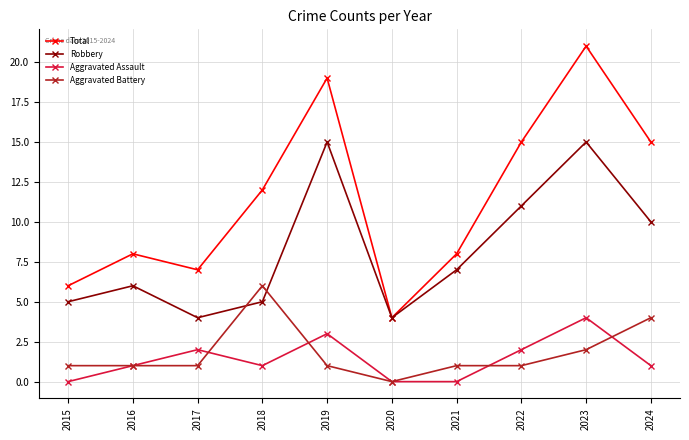

Which series has the largest range (max minus min)?

Total